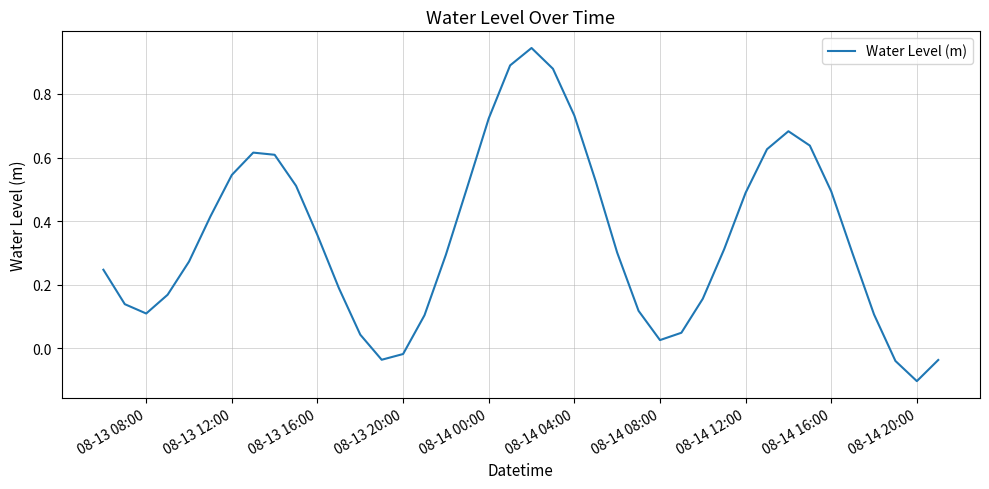

What is the smallest value displayed?

-0.1